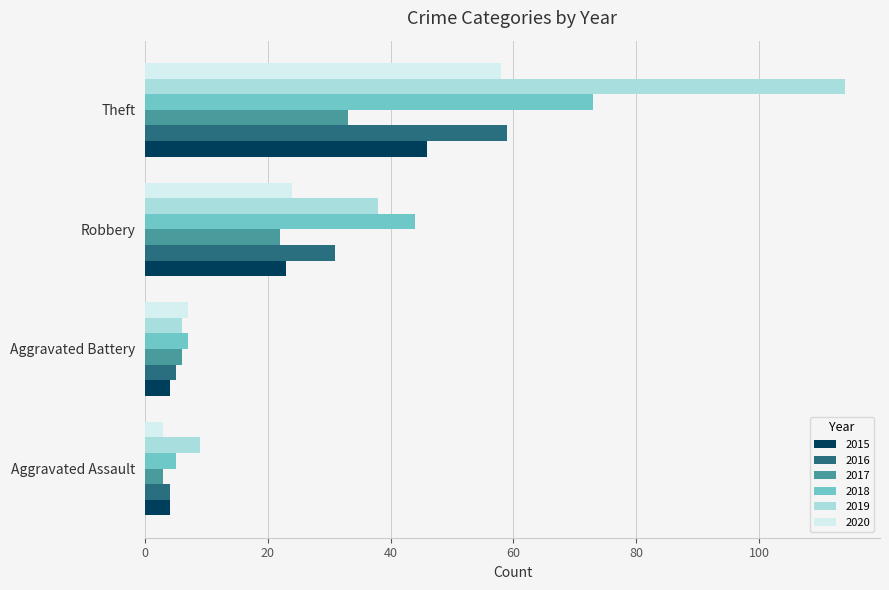

Is it true that 2016 equals 13 at Robbery?

False